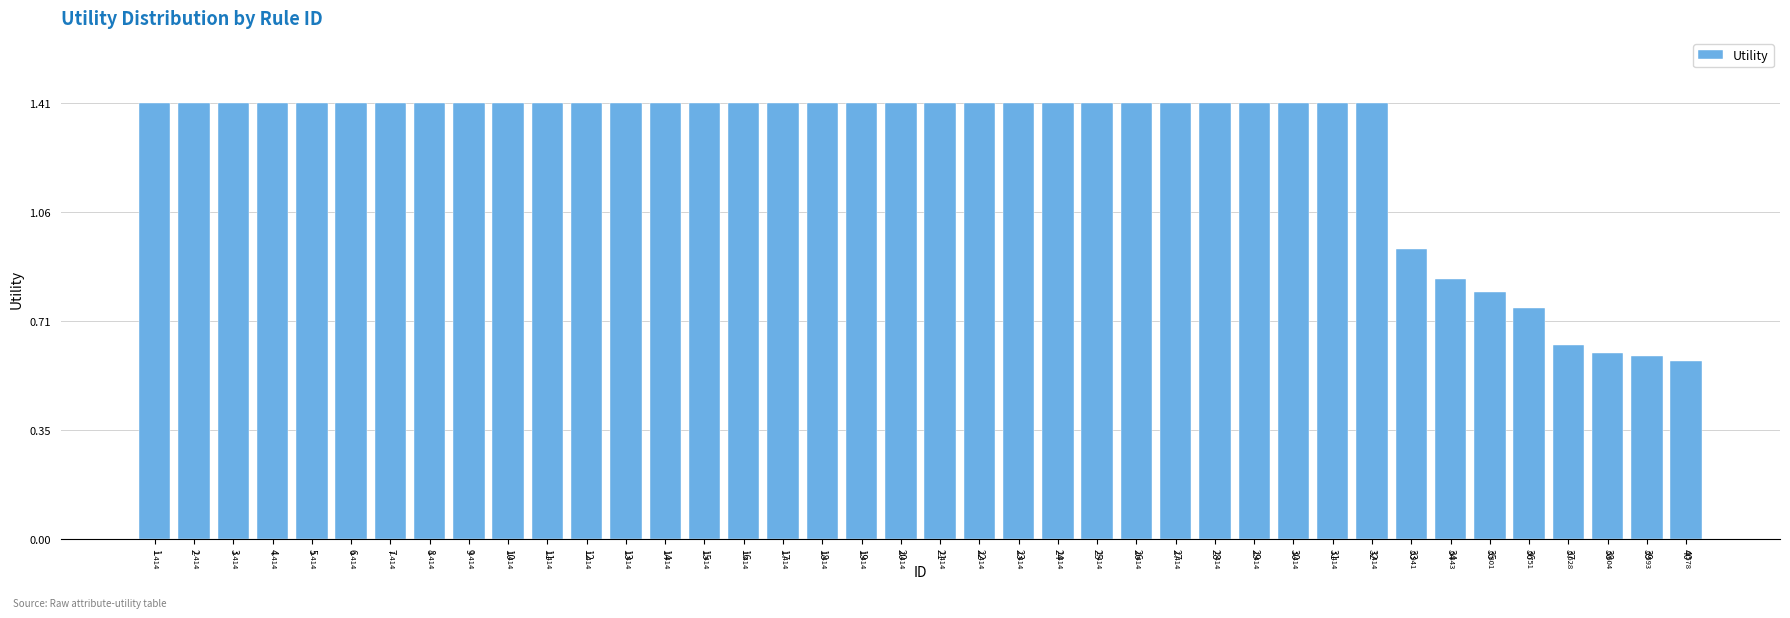

The value at 34 is 1.4. True or false?

False